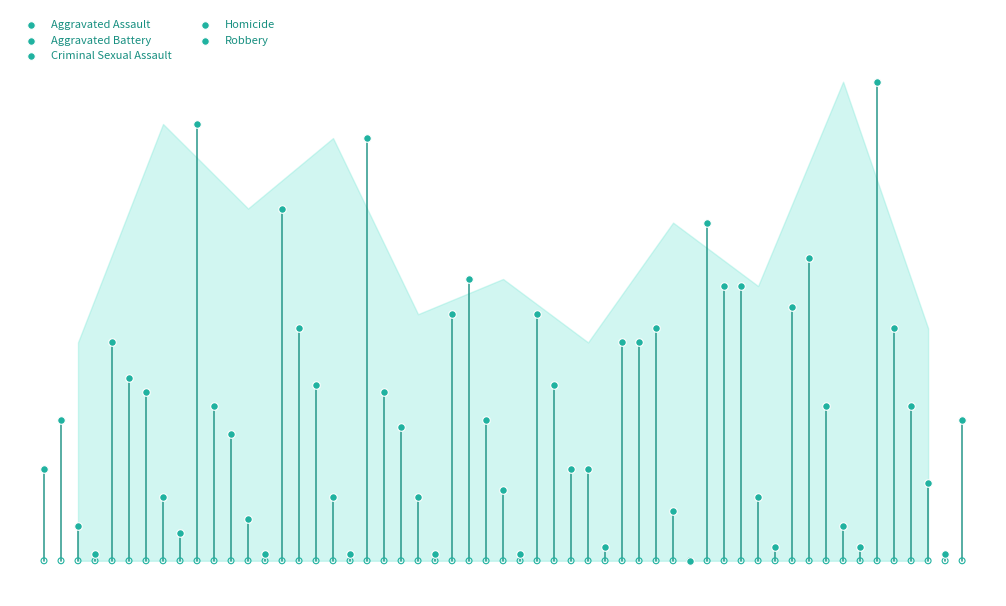

Is the value of Homicide at 2 greater than the value of Aggravated Battery at 4?

No